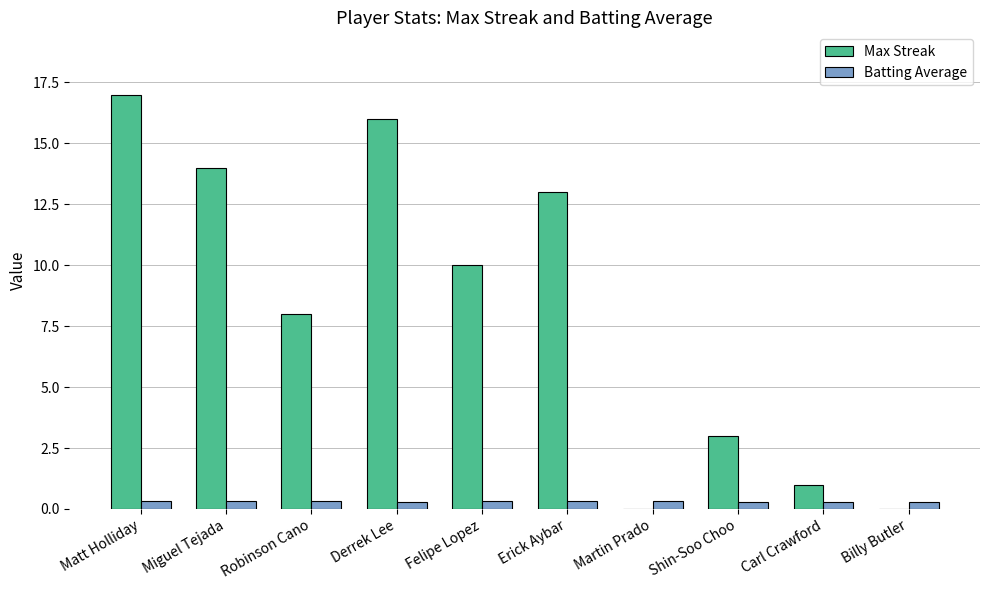

True or false: Max Streak has a value of 8.0 at Billy Butler.

False